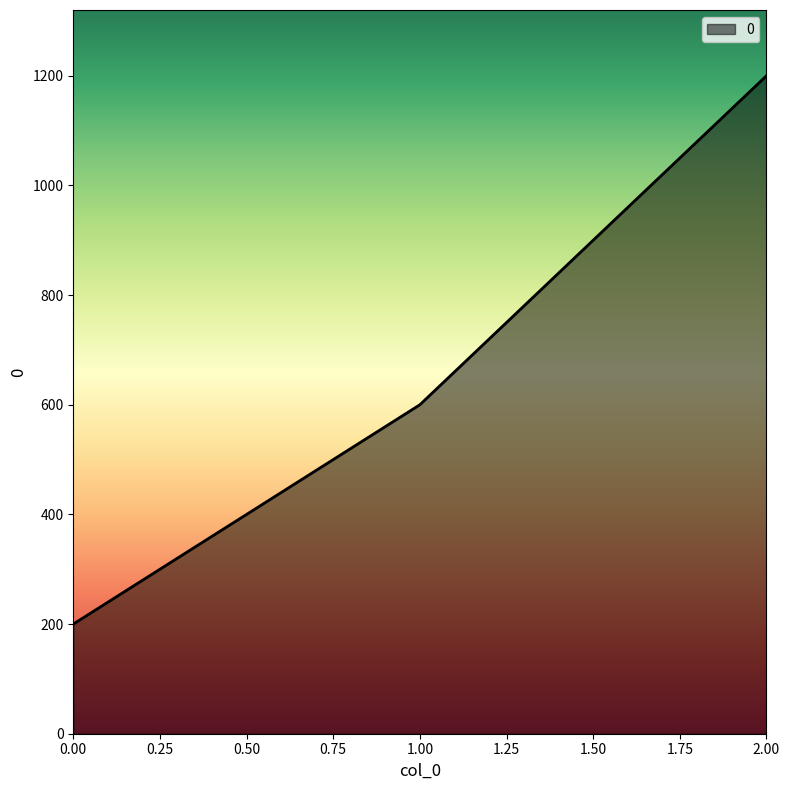

What is the greatest value displayed?

1200